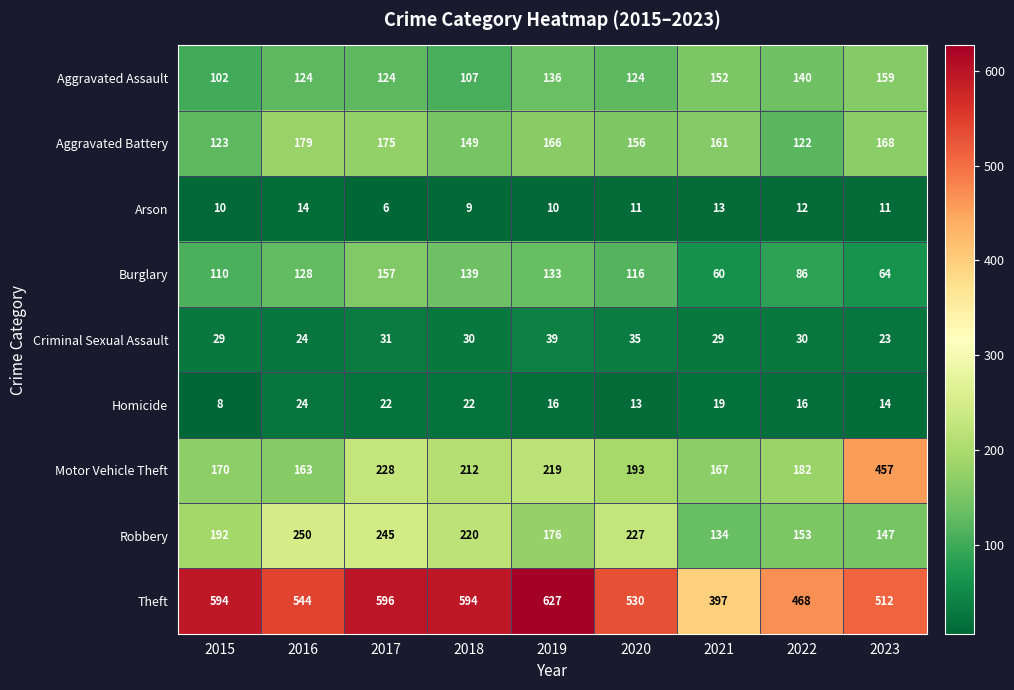

The Homicide series shows 13 at 2015. True or false?

False